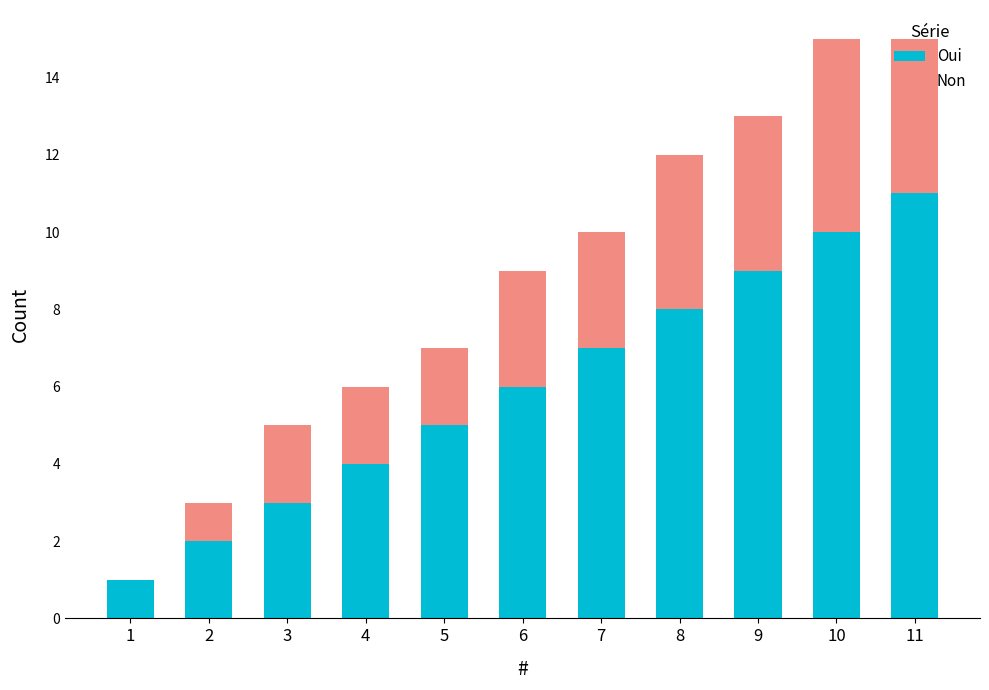

The value of Oui at 8 is 10. True or false?

False